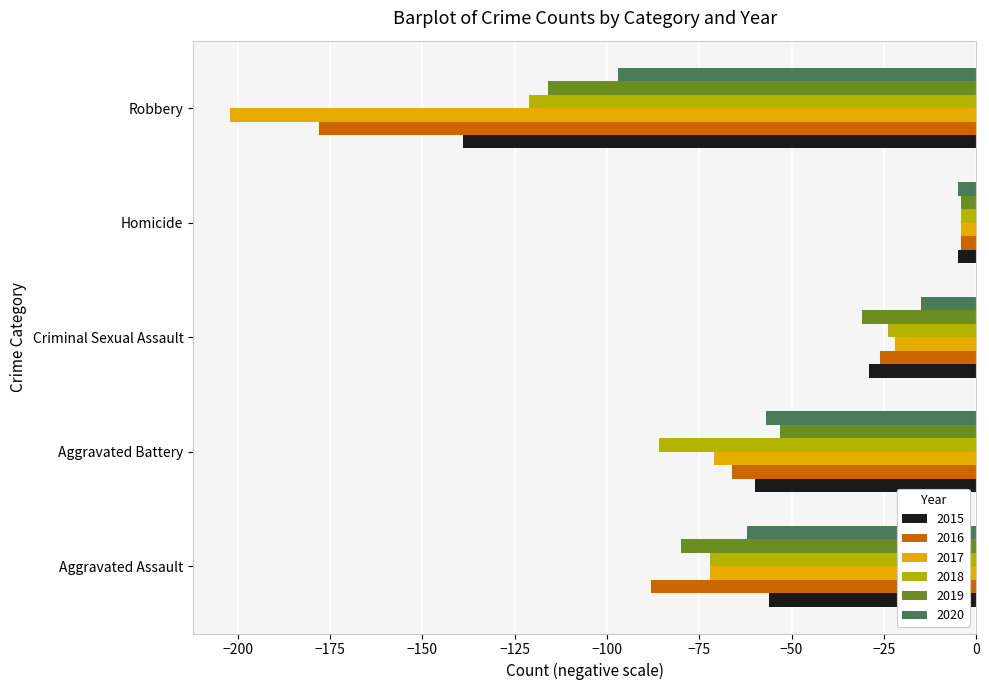

What is the maximum value for 2020?

-5